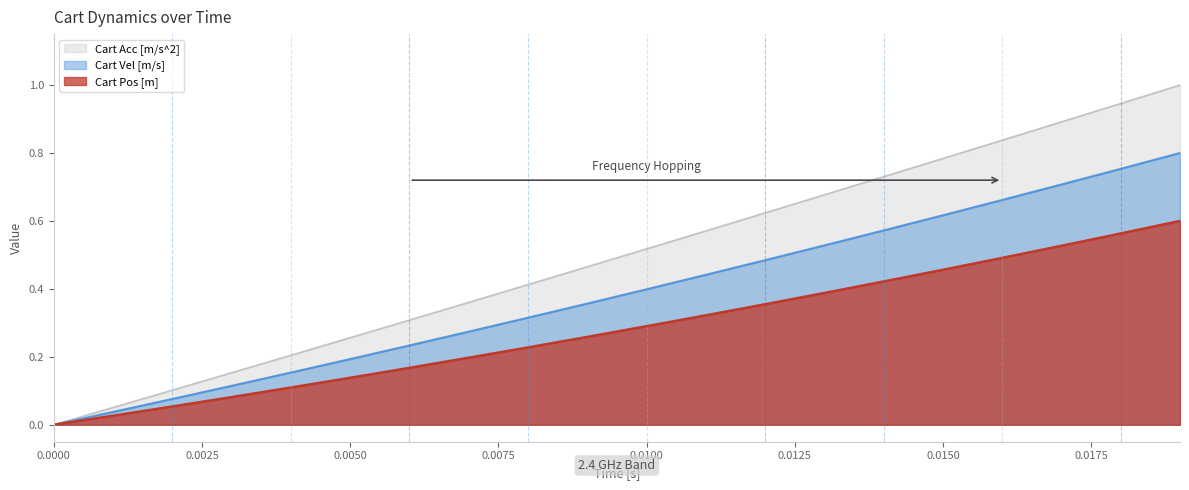

True or false: Cart Acc [m/s^2] and Cart Pos [m] intersect in this chart.

False